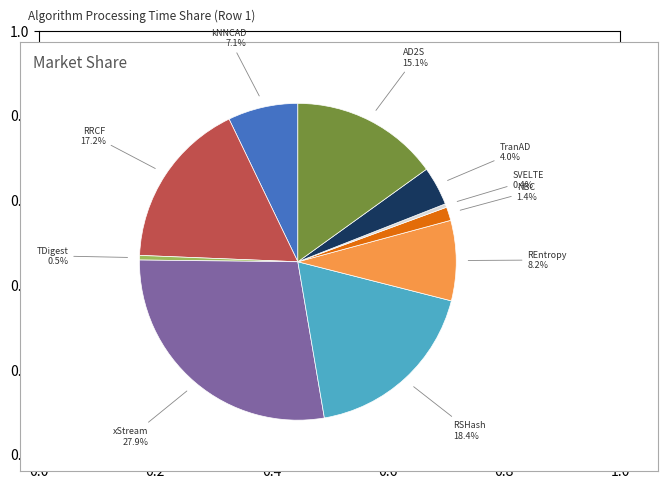

Which category has the biggest portion of the pie?

xStream